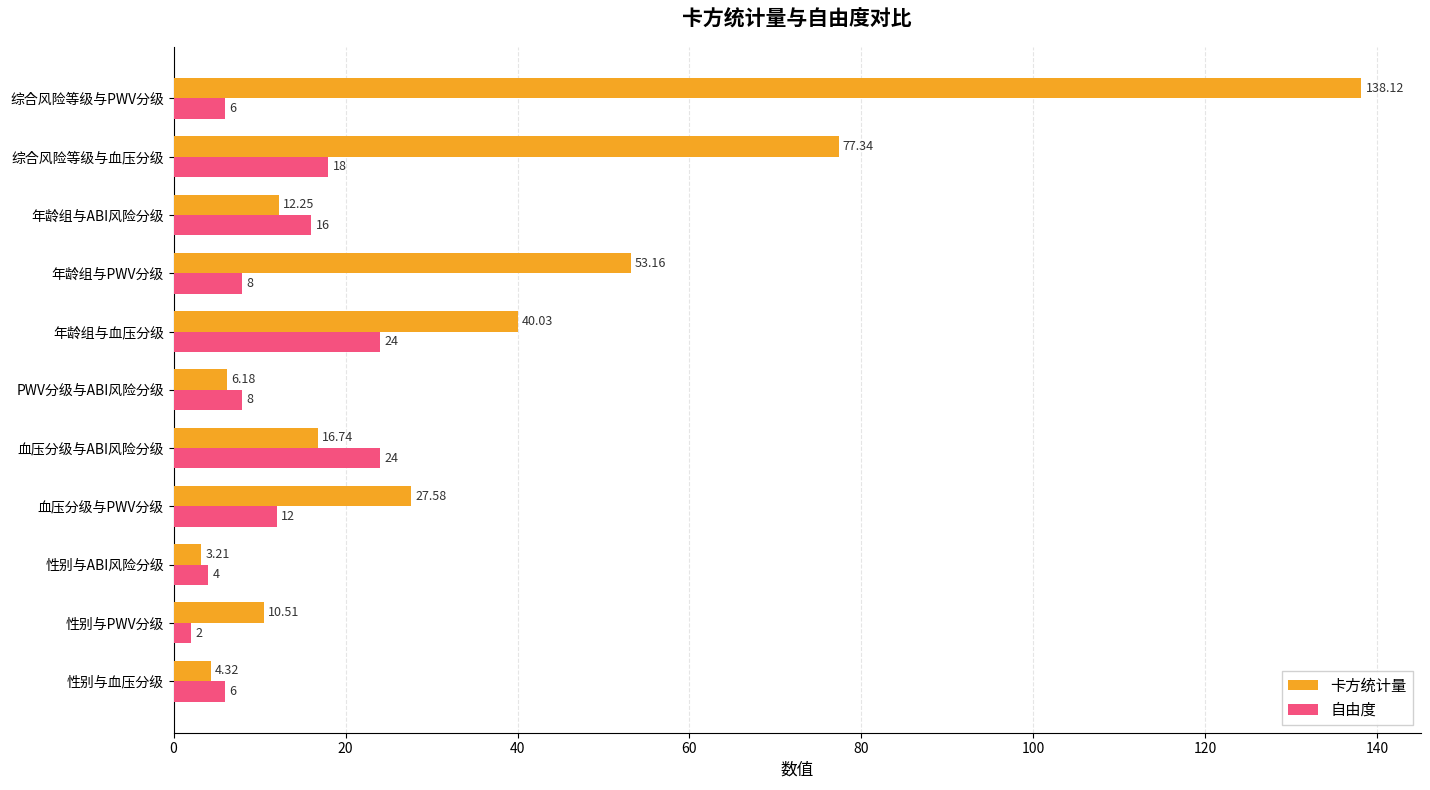

What is the difference between the second highest and second lowest values in the 自由度 series?

20.0